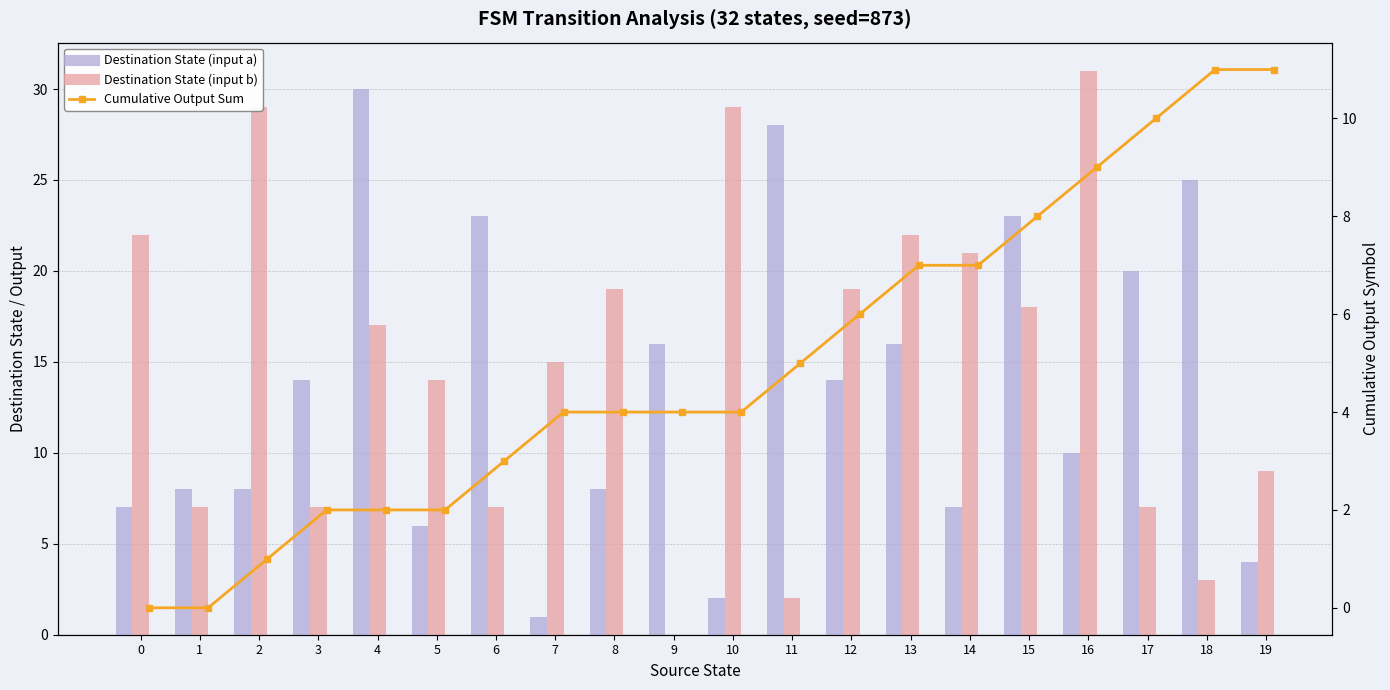

What is the maximum value shown in the chart?

31